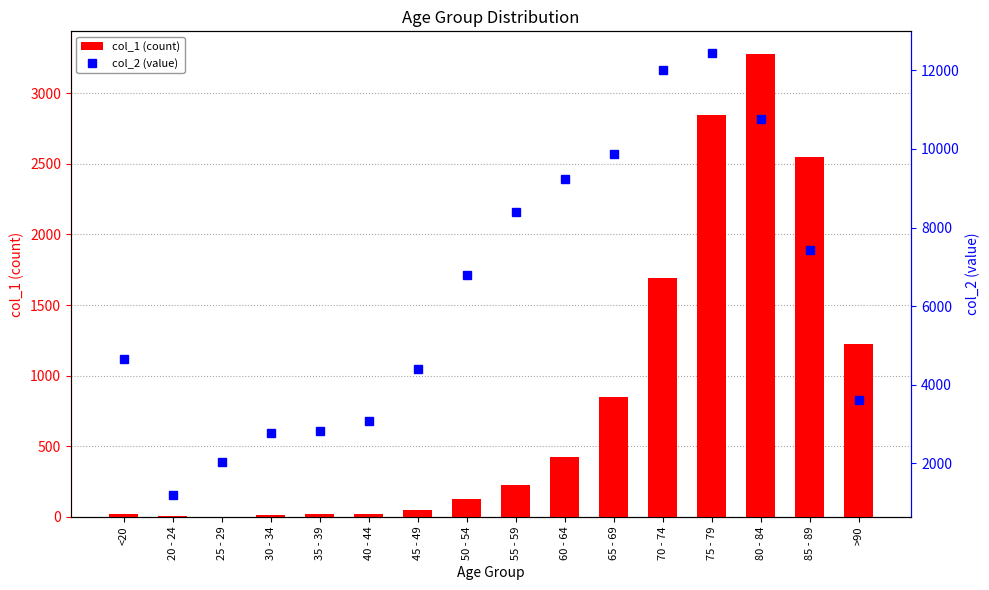

Rank the series by their average value, from lowest to highest.

col_1 (count), col_2 (value)